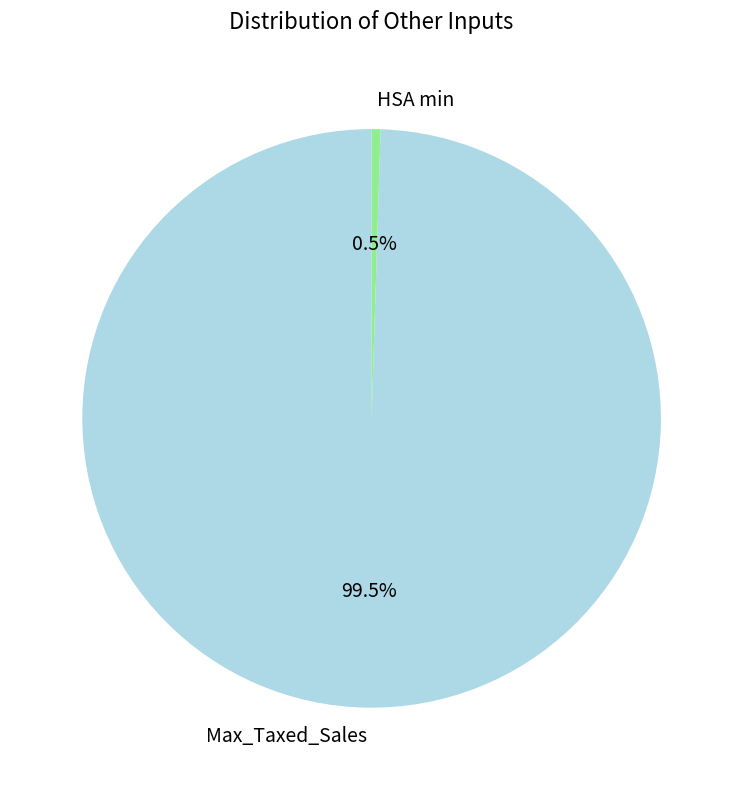

Rank the categories by value from lowest to highest.

HSA min, Max_Taxed_Sales